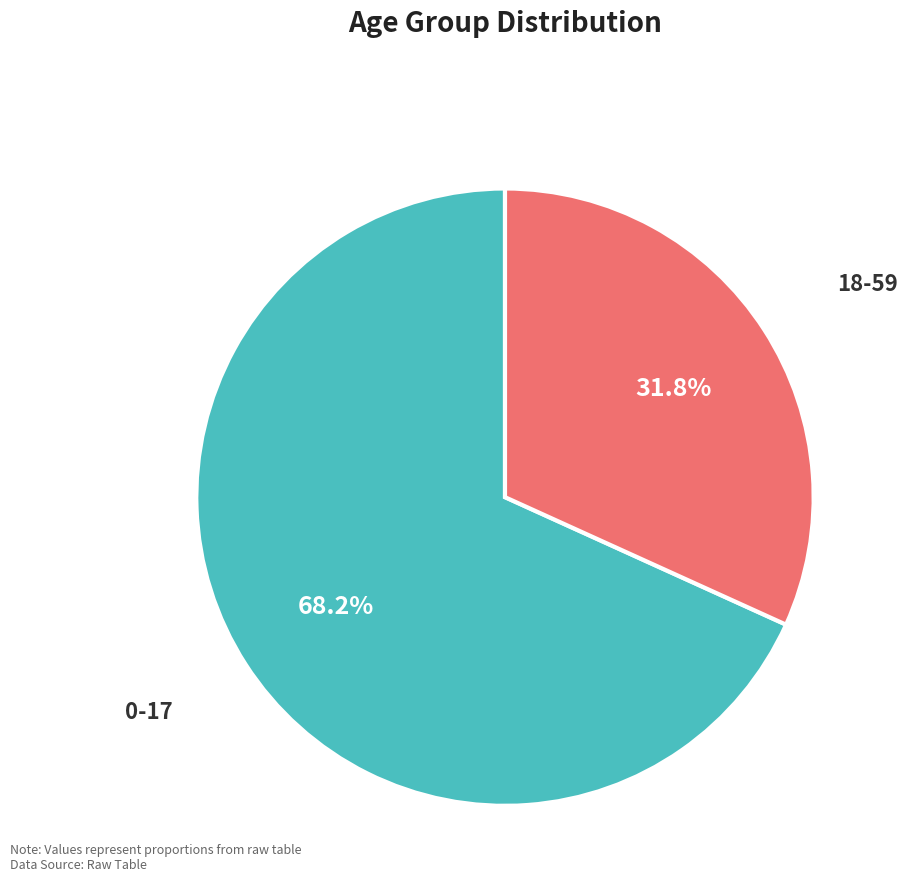

Is there any slice that represents more than half of the pie?

Yes